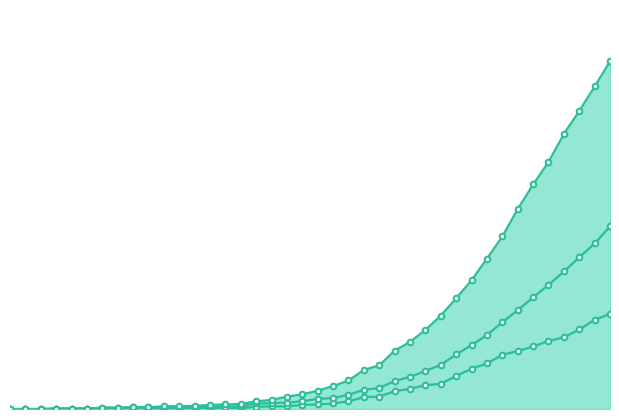

Which series has the largest range (max minus min)?

died_line